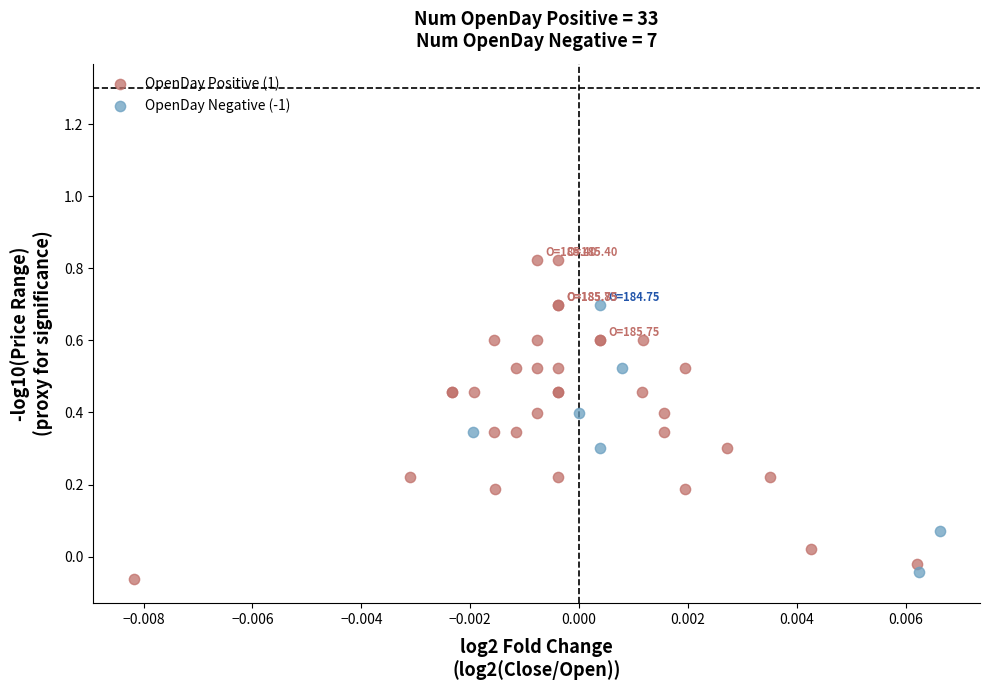

Which series contains the highest Y value?

OpenDay Positive (1)